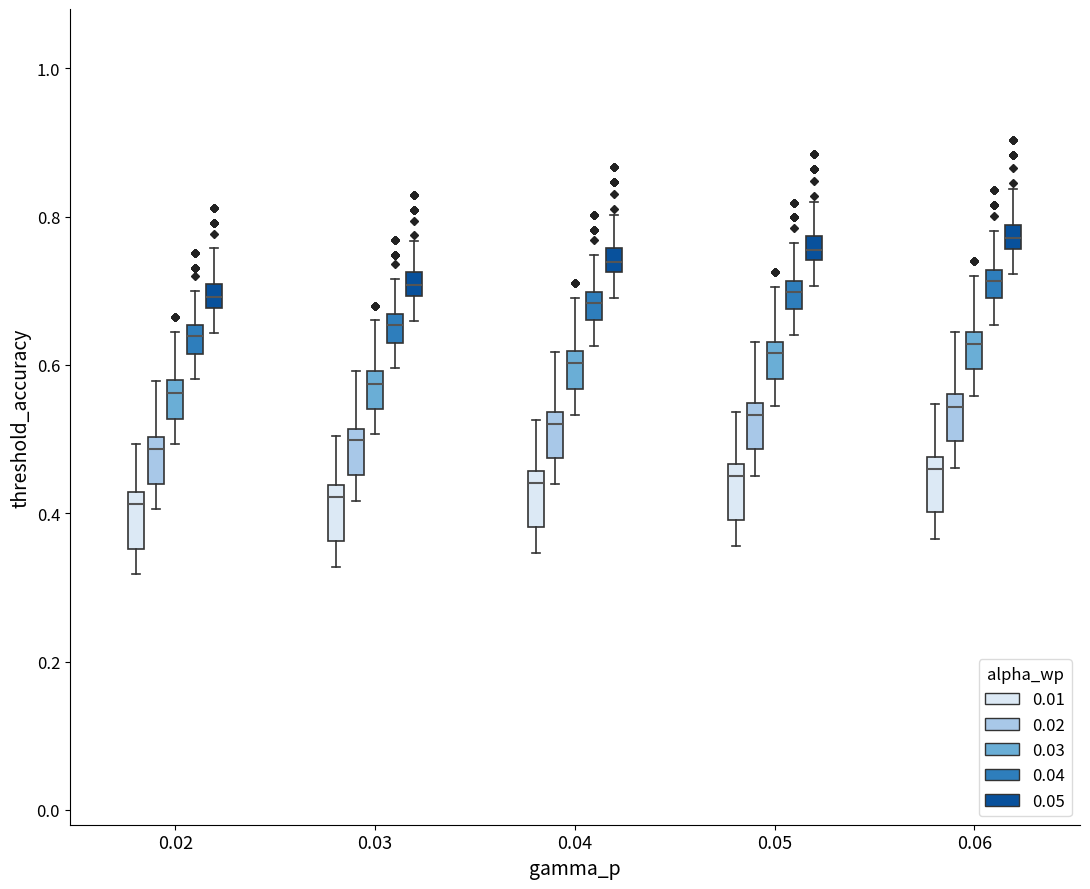

Where is the upper edge of the box for 0.02 (0.01) on the y-axis? The values are not printed on the chart, so give them approximately, as read against the axis.

0.42